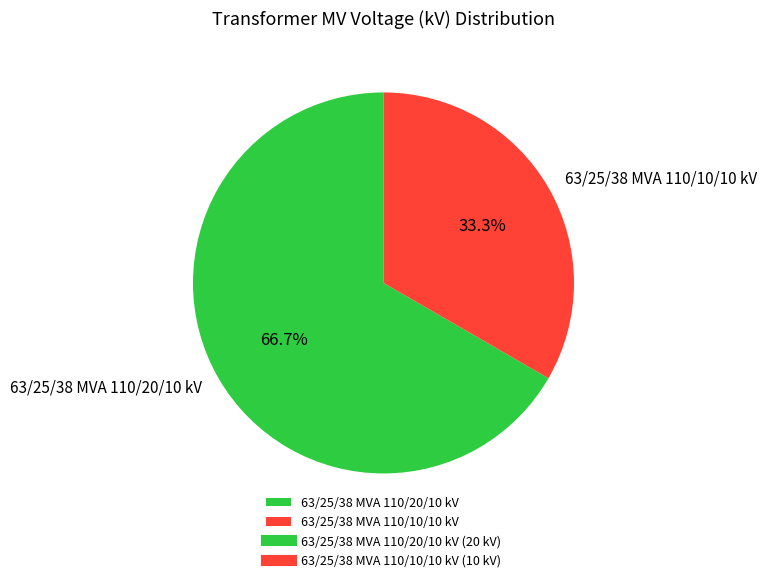

To the nearest percent, what is the difference between the 63/25/38 MVA 110/10/10 kV and 63/25/38 MVA 110/20/10 kV slice percentages?

33%